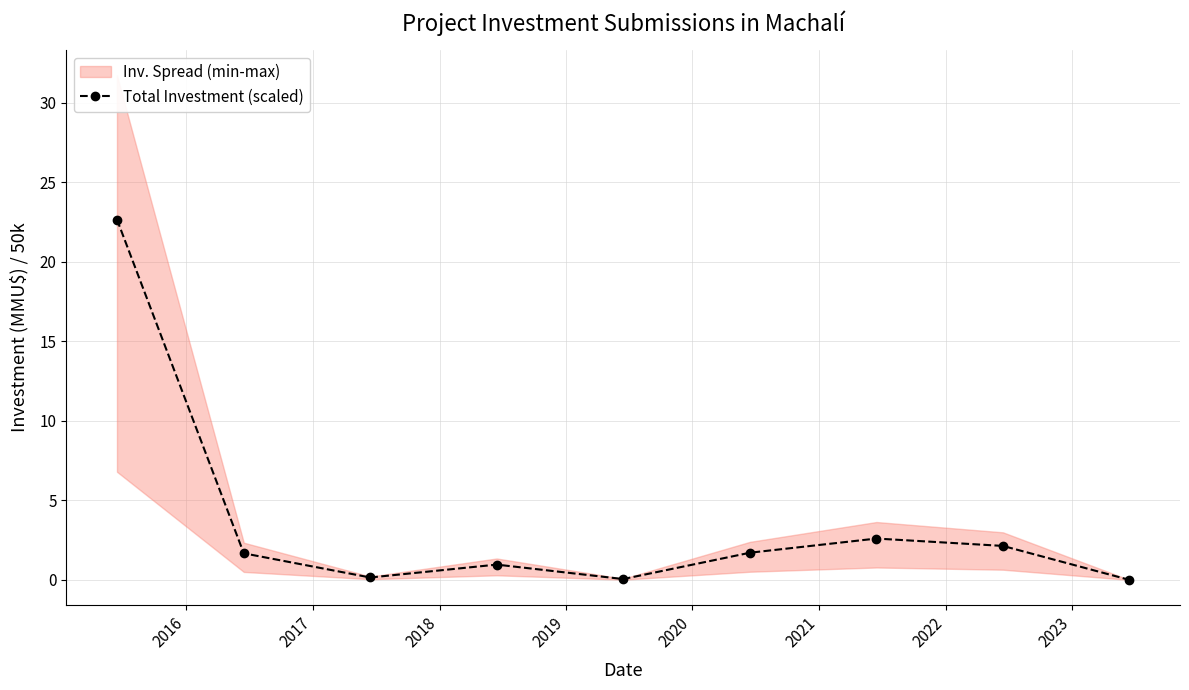

True or false: Total Investment (scaled) has more than 0 points higher than both neighbors.

True